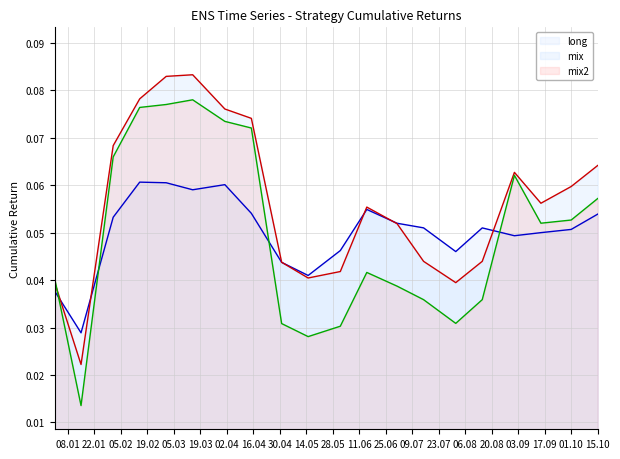

Reading left to right, what are all the values shown in this chart?

long: 0.0	0.0	0.1	0.1	0.1	0.1	0.1	0.1	0.0	0.0	0.0	0.1	0.1	0.1	0.0	0.1	0.0	0.1	0.1	0.1
mix: 0.0	0.0	0.1	0.1	0.1	0.1	0.1	0.1	0.0	0.0	0.0	0.1	0.1	0.0	0.0	0.0	0.1	0.1	0.1	0.1
mix2: 0.0	0.0	0.1	0.1	0.1	0.1	0.1	0.1	0.0	0.0	0.0	0.0	0.0	0.0	0.0	0.0	0.1	0.1	0.1	0.1